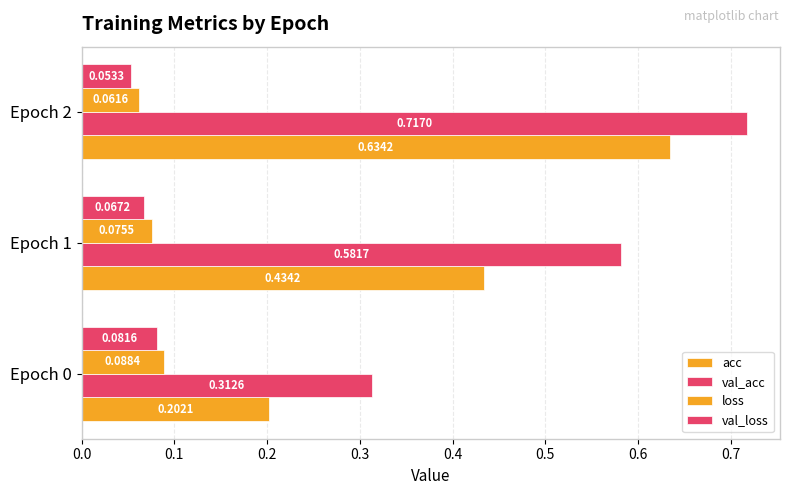

Which series has the largest range (max minus min)?

acc